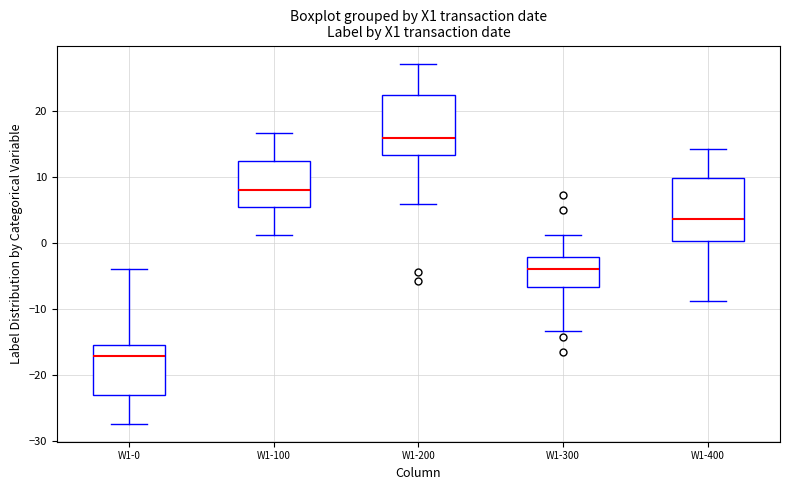

Reading left to right, transcribe this box plot: for each box, give where its median line is, the range the box spans, and where its two whiskers end, as read against the y-axis. The values are not printed on the chart, so give them approximately, as read against the axis.

W1-0: median -17, box -23 to -15, whiskers -27 to -4
W1-100: median 8, box 5 to 13, whiskers 1 to 17
W1-200: median 16, box 13 to 22, whiskers 6 to 27
W1-300: median -4, box -7 to -2, whiskers -13 to 1
W1-400: median 4, box 0 to 10, whiskers -9 to 14